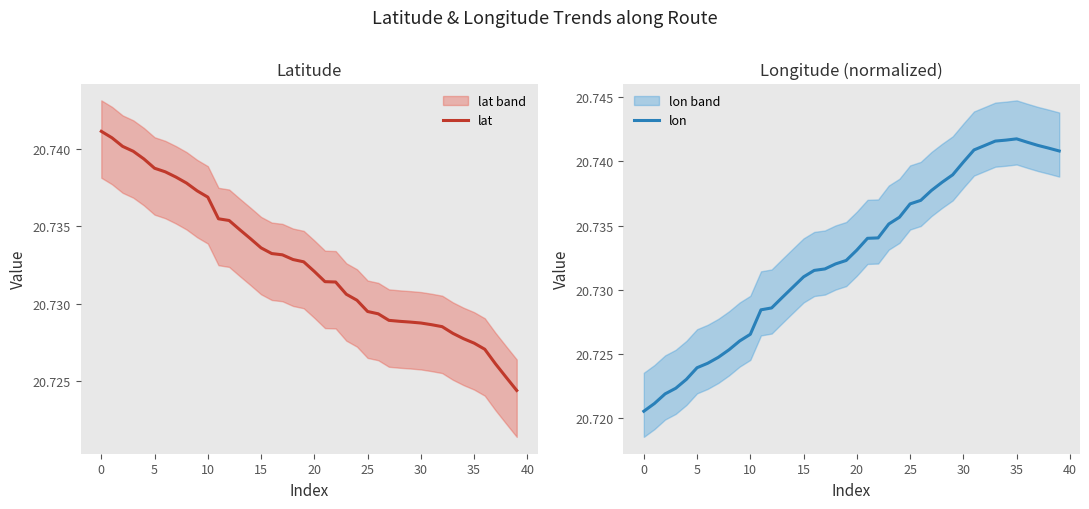

The value of lon at 13 is 32.1. True or false?

False